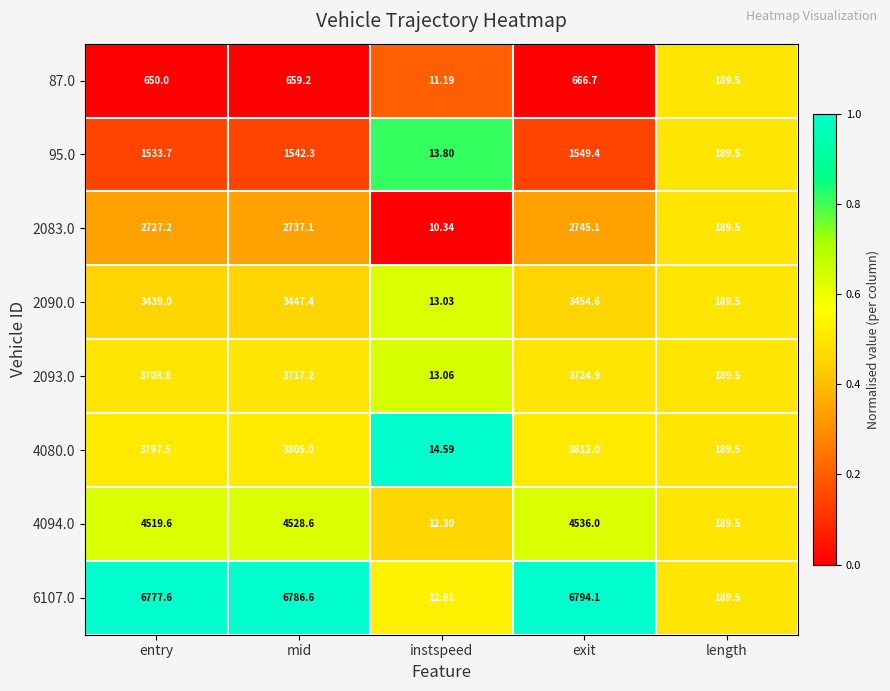

Is the value of 6107.0 at exit greater than the value of 4080.0 at instspeed?

Yes